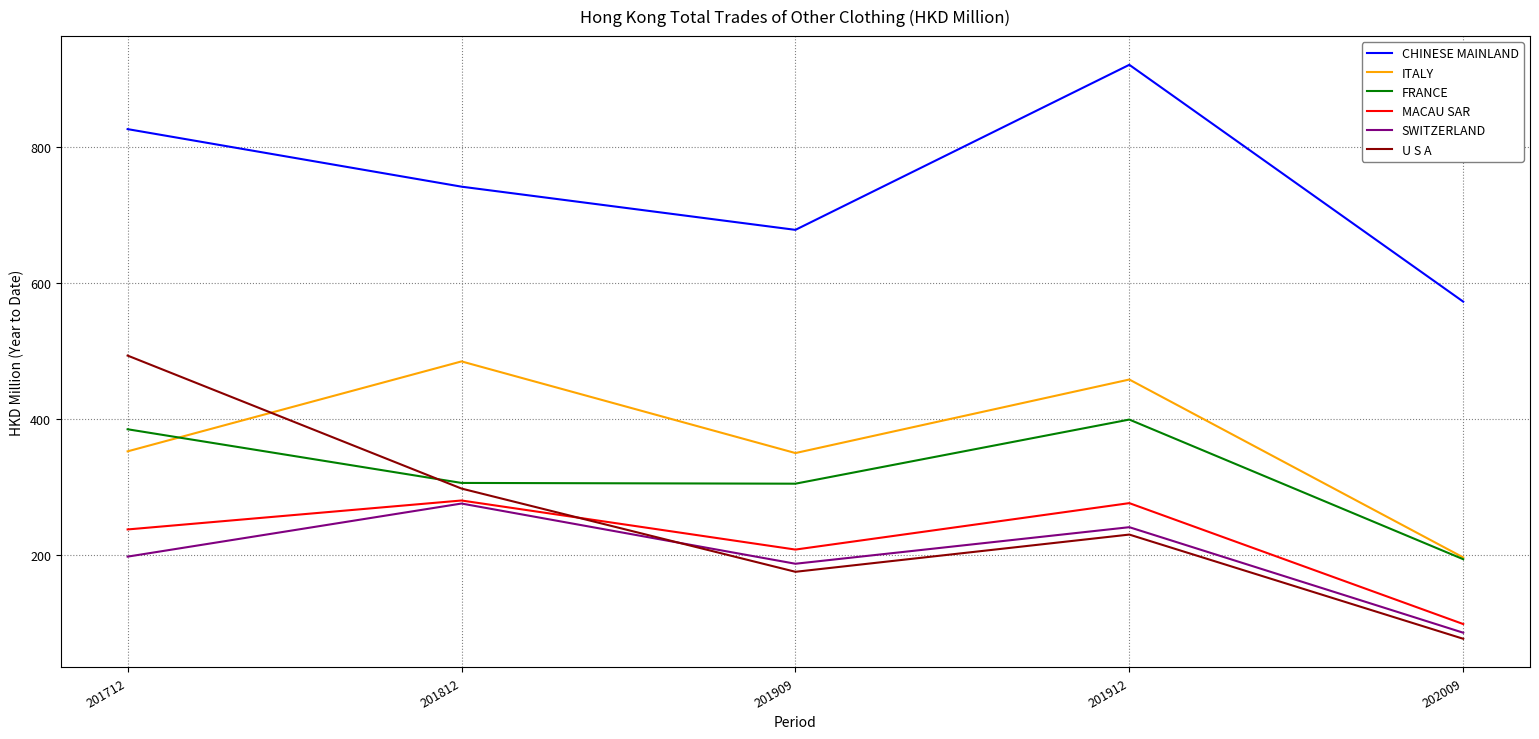

Which series changed the most between 201812 and 201909?

ITALY